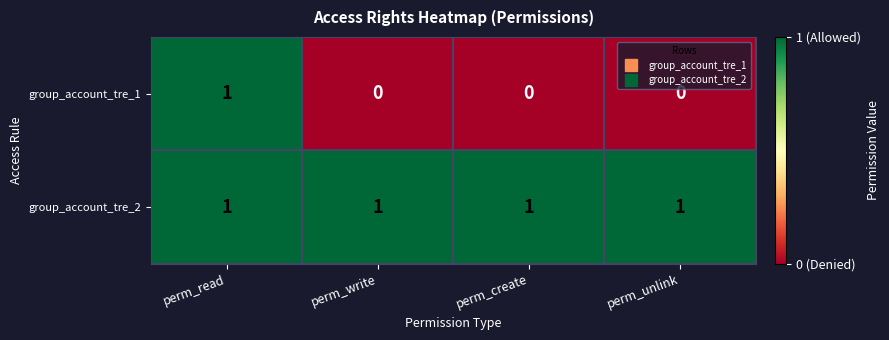

Reading left to right, list all the values displayed in this chart.

group_account_tre_1: 1	0	0	0
group_account_tre_2: 1	1	1	1